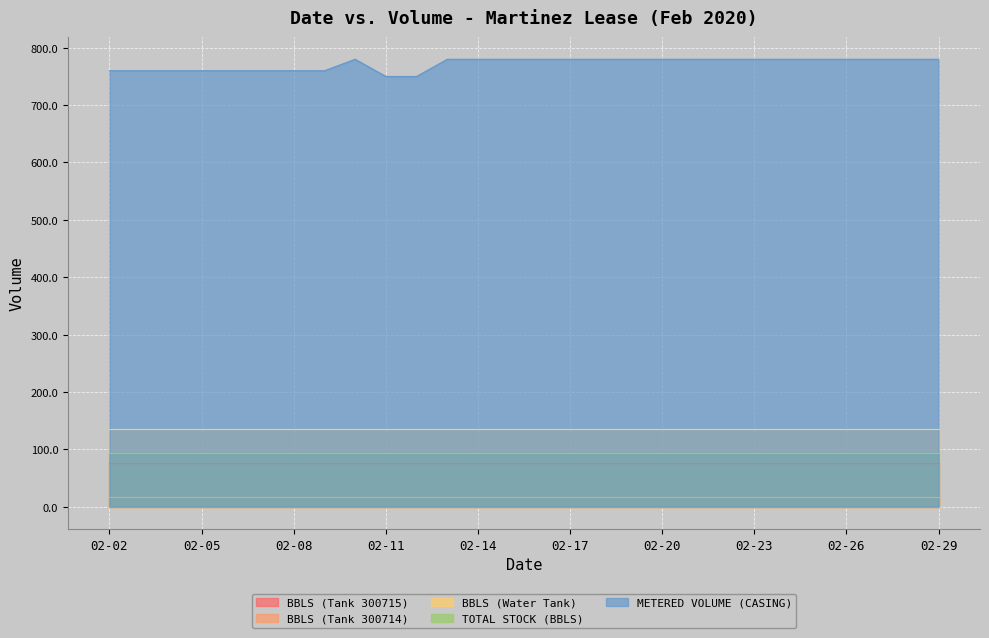

At how many categories does at least one series exceed 714?

28